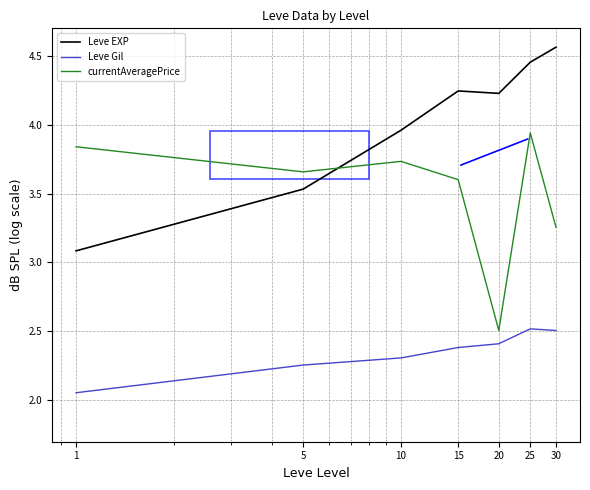

True or false: Leve Gil and Leve EXP intersect in this chart.

False